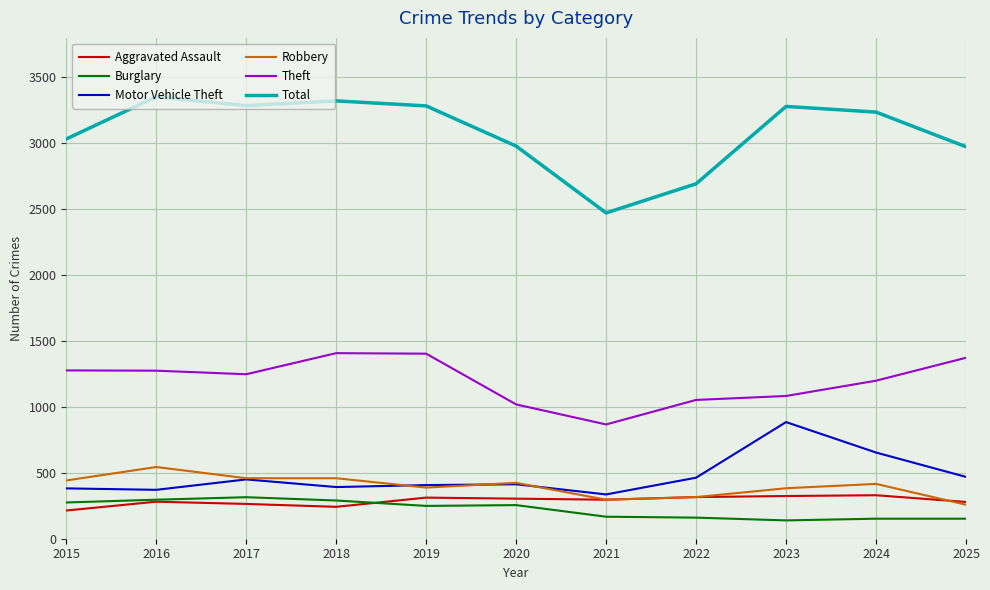

True or false: Aggravated Assault has a value of 365 at 2015.

False